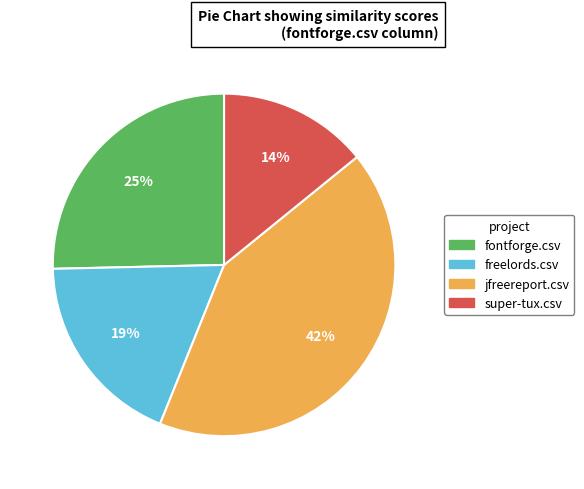

To the nearest percent, what is the difference between the fontforge.csv and super-tux.csv slice percentages?

11%